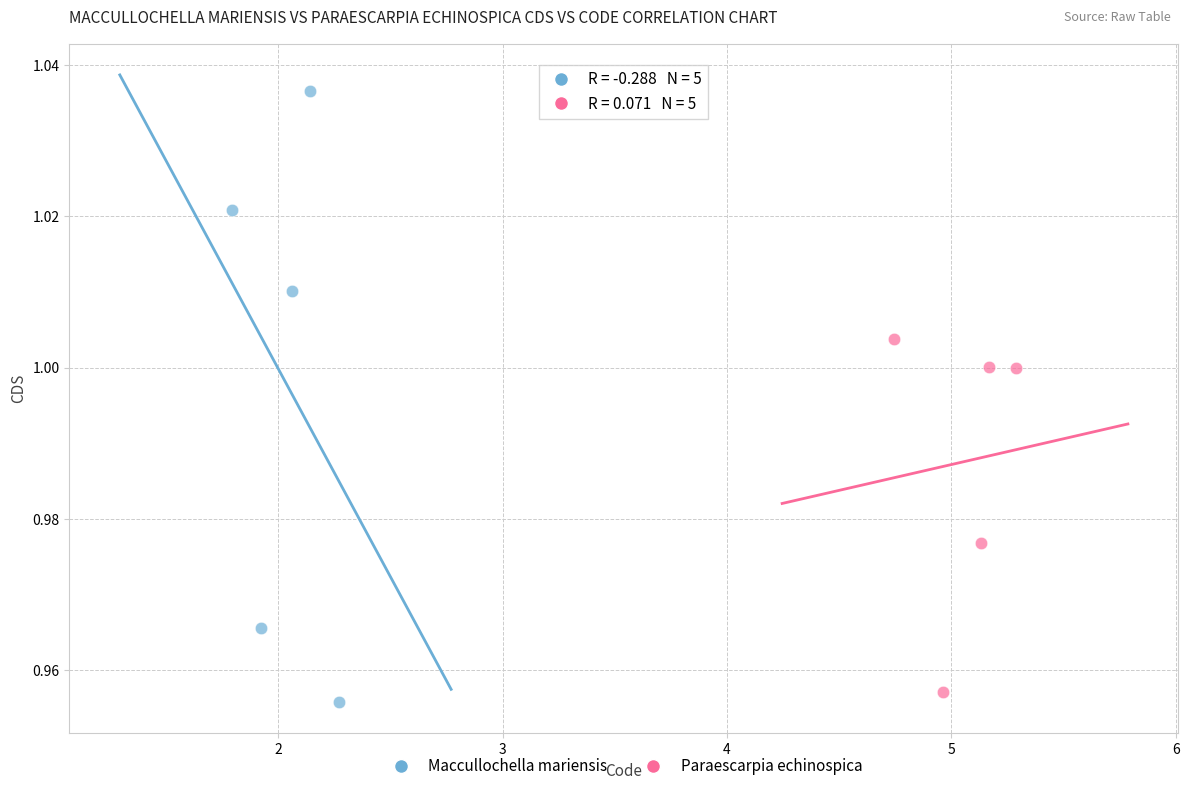

Which series reaches the minimum Y coordinate?

Maccullochella mariensis